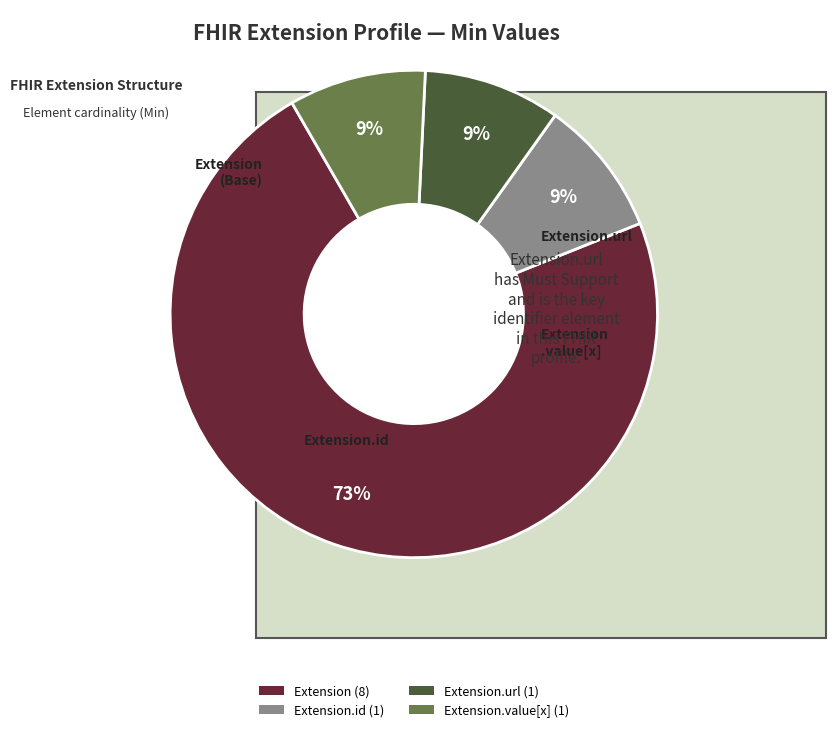

To the nearest percent, what is the average slice percentage?

25%